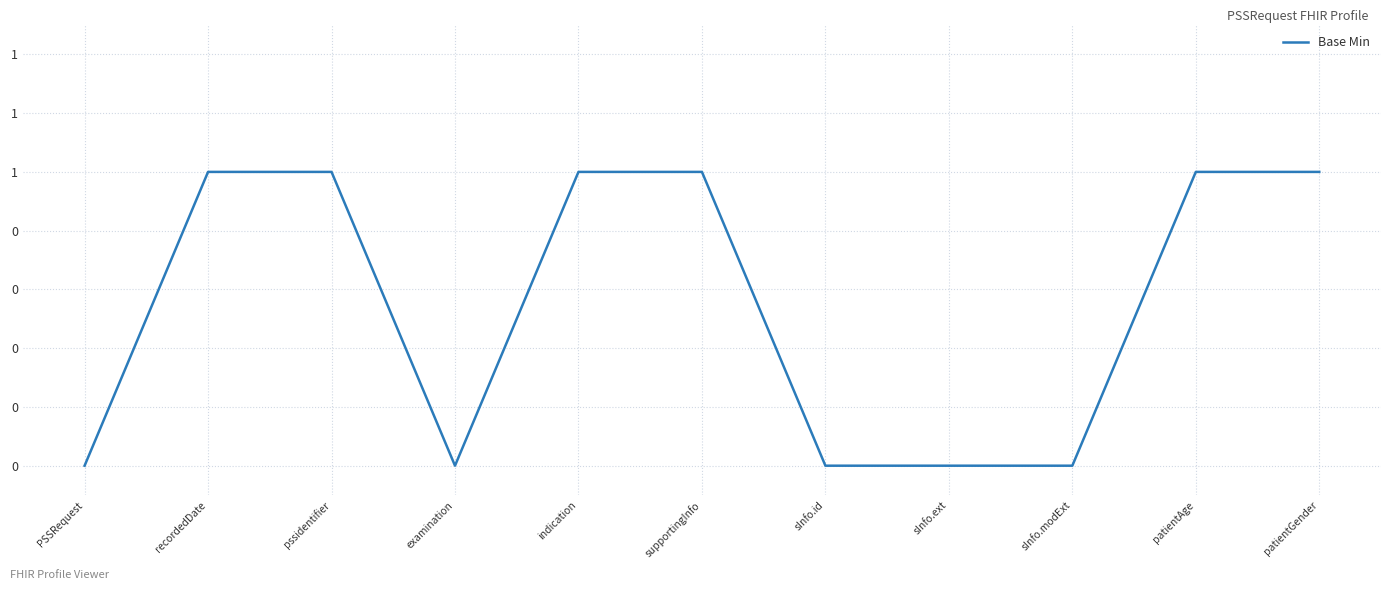

At which category does the chart reach its minimum across all series?

PSSRequest